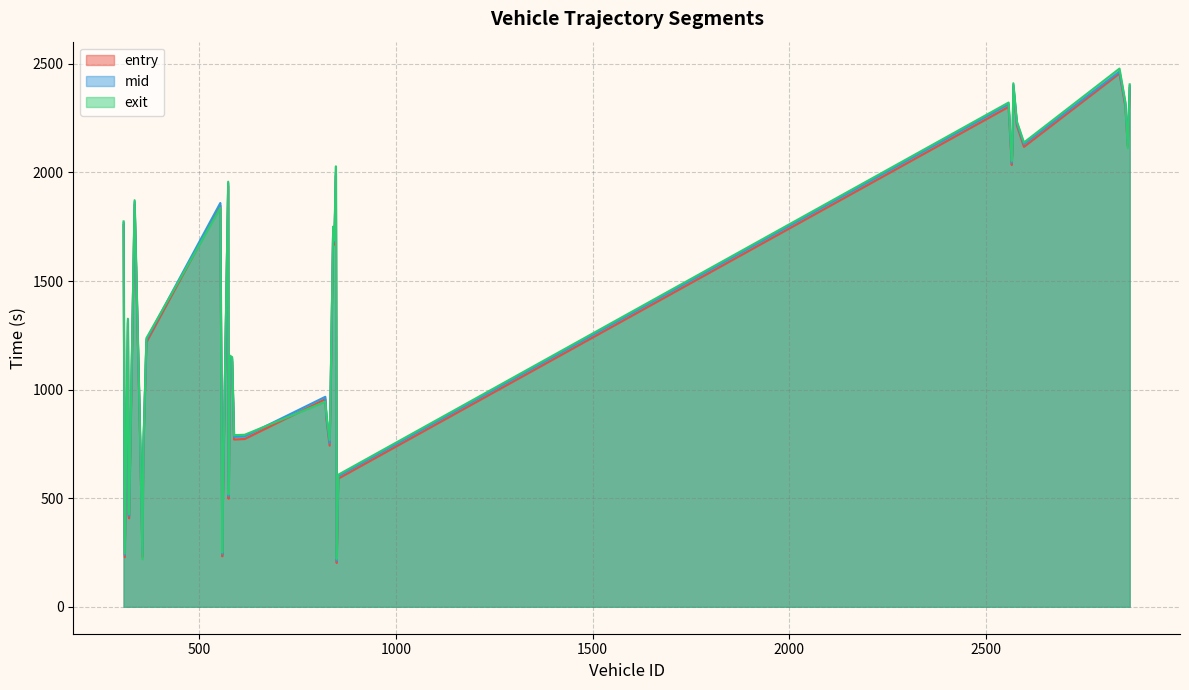

True or false: mid has a value of 99.9 at 355.

False